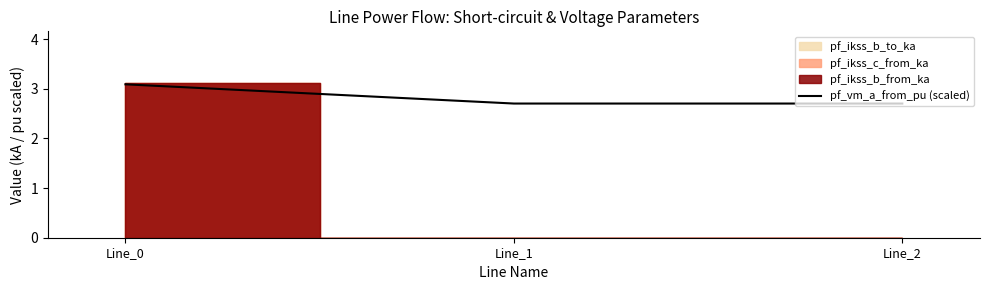

List the labels in order of value, smallest first.

Line_2, Line_1, Line_0